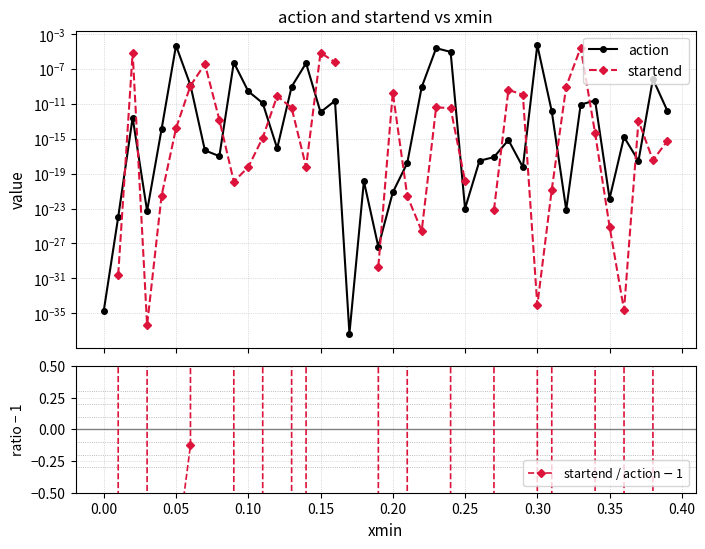

How many interior local valleys does the startend series have?

7